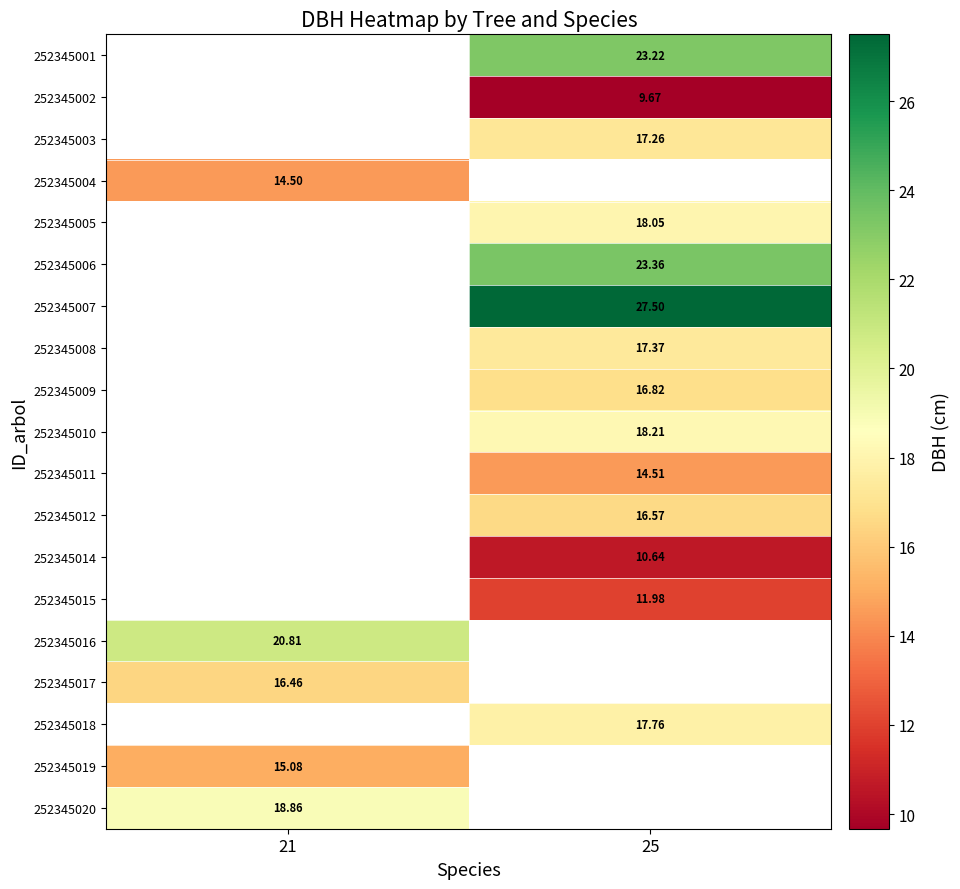

Is it true that 252345003 equals 17.3 at 25?

True